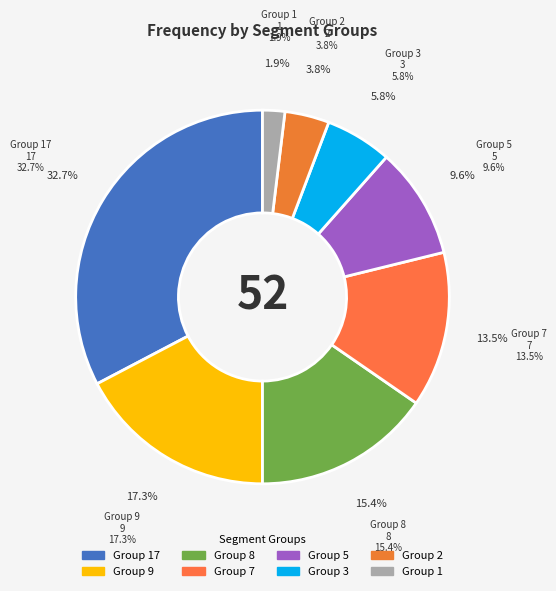

How many segments does this pie chart have?

8